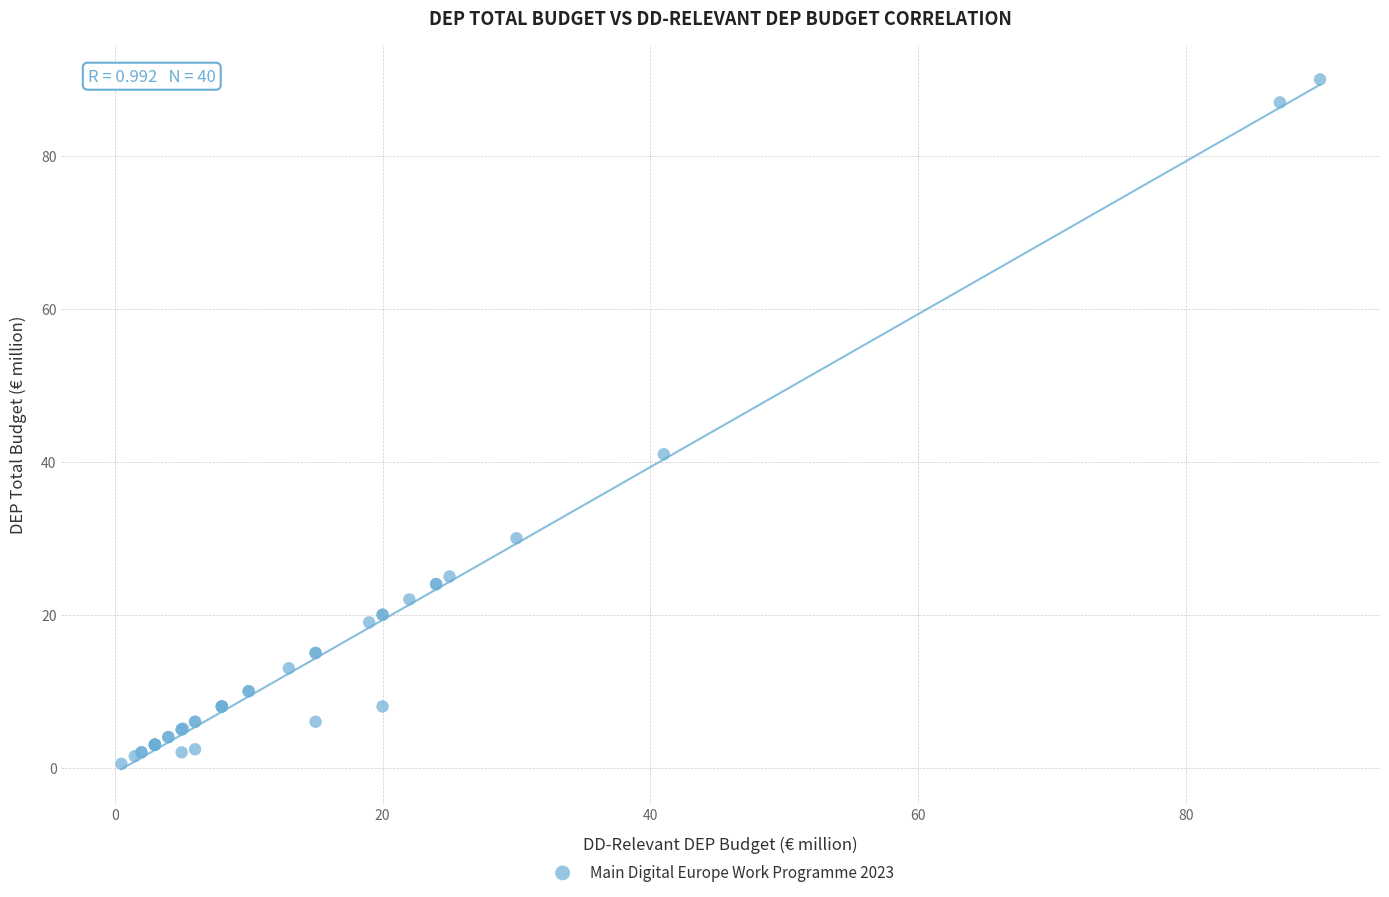

What Y value in the scatter plot is closest to 45?

41.0